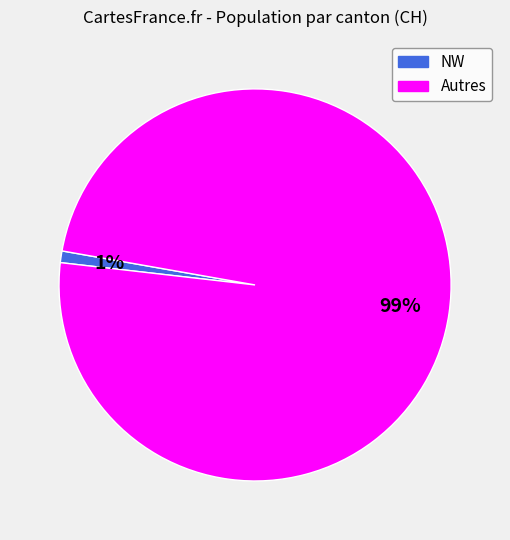

What is the largest slice in the pie chart?

Autres